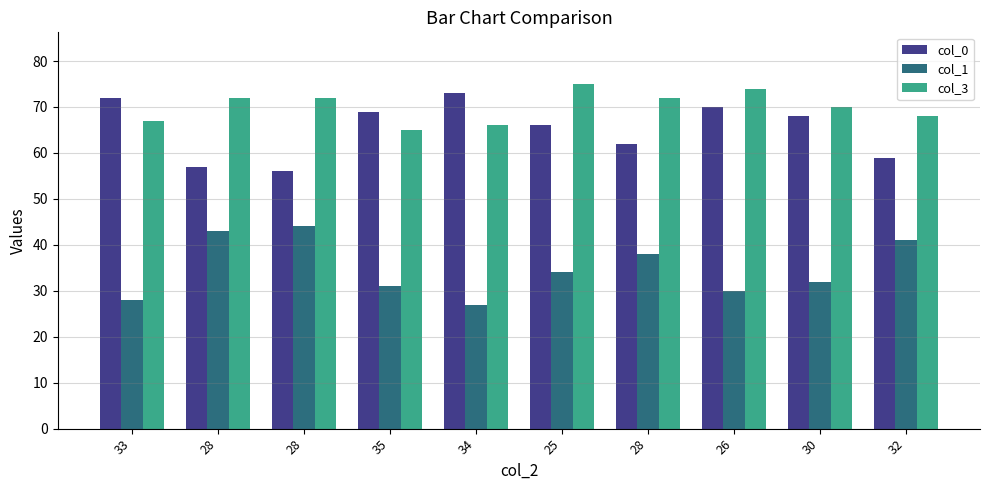

What is the difference between the second highest and second lowest values in the col_3 series?

8